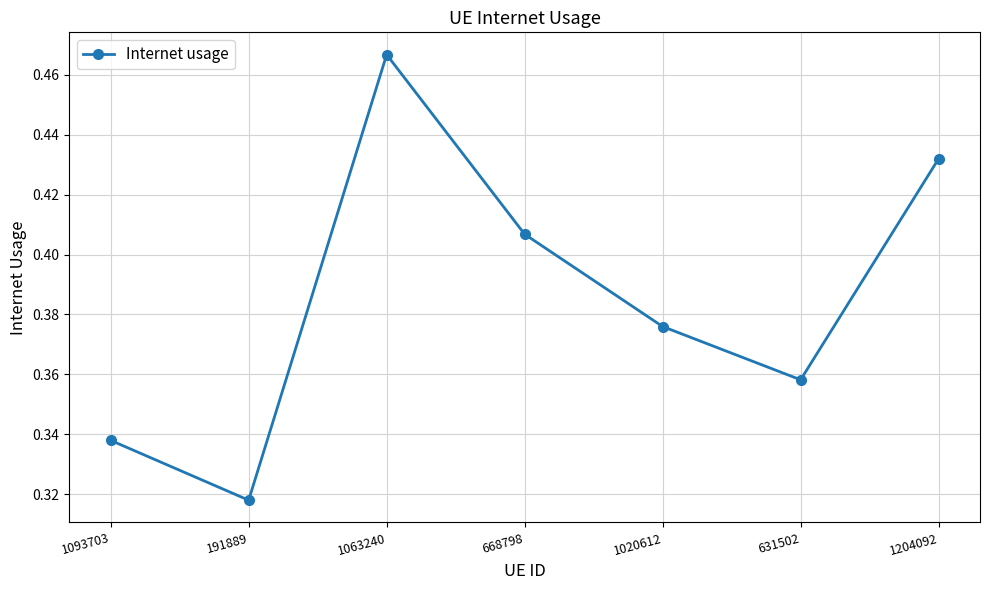

True or false: the data shows 0.5 at 1020612.

False